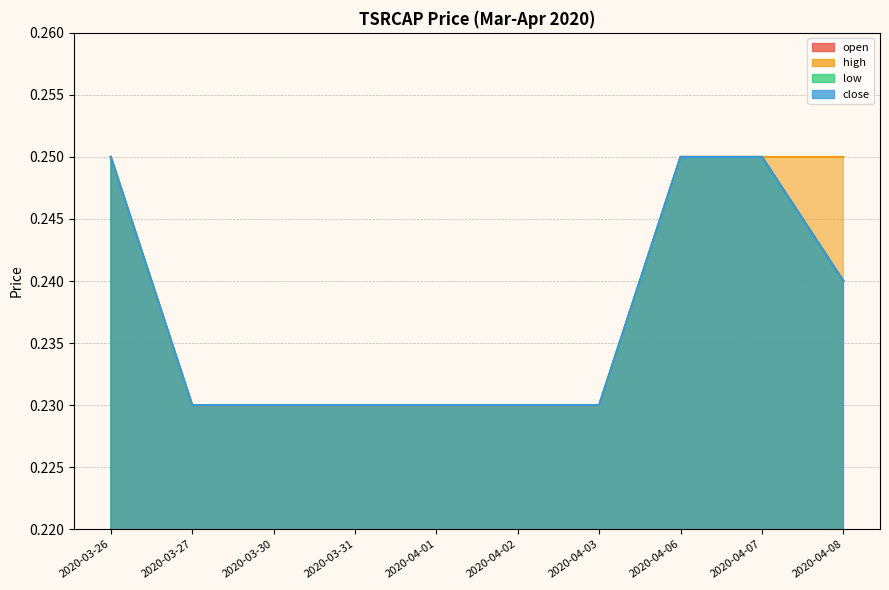

Reading left to right, transcribe all the data shown in this chart.

open: 0.2	0.2	0.2	0.2	0.2	0.2	0.2	0.2	0.2	0.2
high: 0.2	0.2	0.2	0.2	0.2	0.2	0.2	0.2	0.2	0.2
low: 0.2	0.2	0.2	0.2	0.2	0.2	0.2	0.2	0.2	0.2
close: 0.2	0.2	0.2	0.2	0.2	0.2	0.2	0.2	0.2	0.2